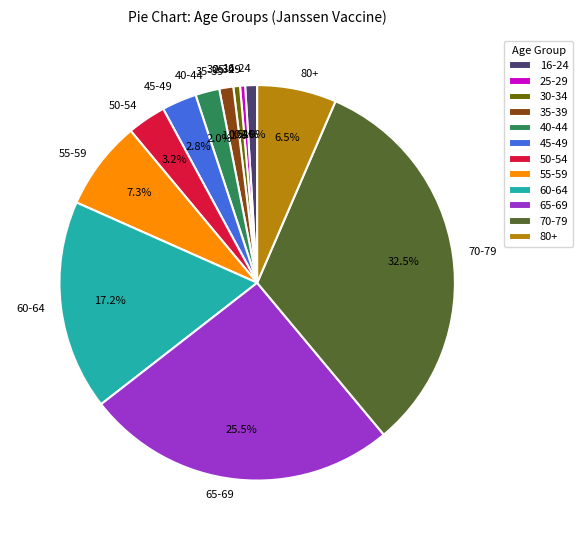

What is the largest slice in the pie chart?

70-79